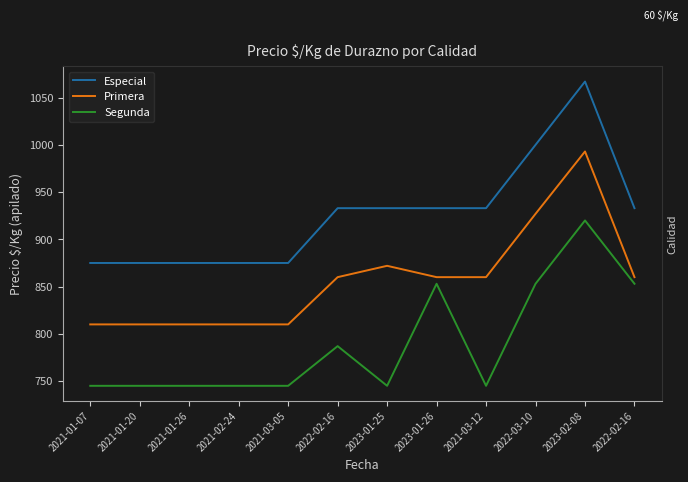

What is the difference between the highest and lowest values at 2023-02-08?

147